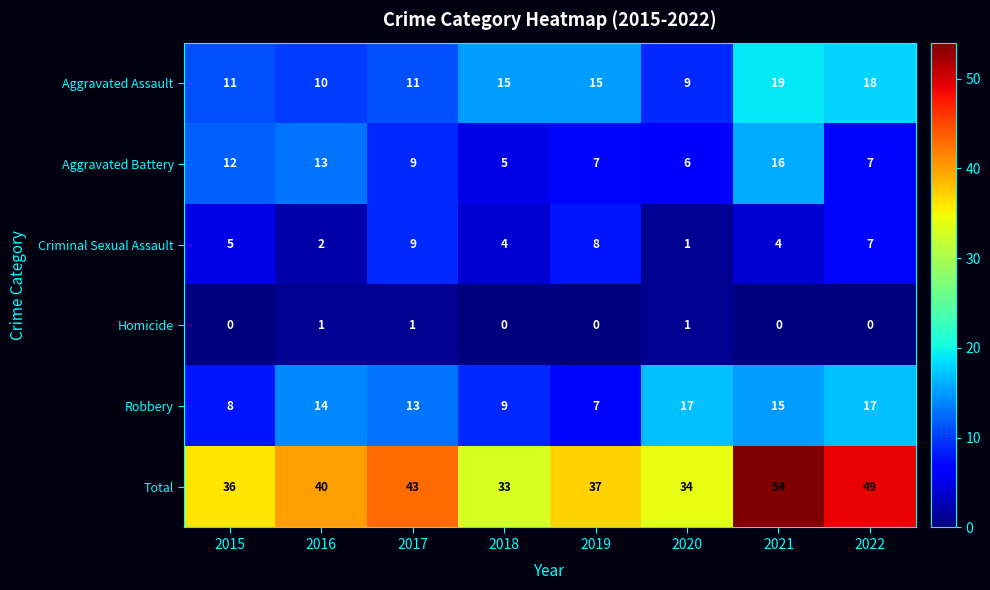

True or false: Aggravated Assault has a value of 18 at 2022.

True